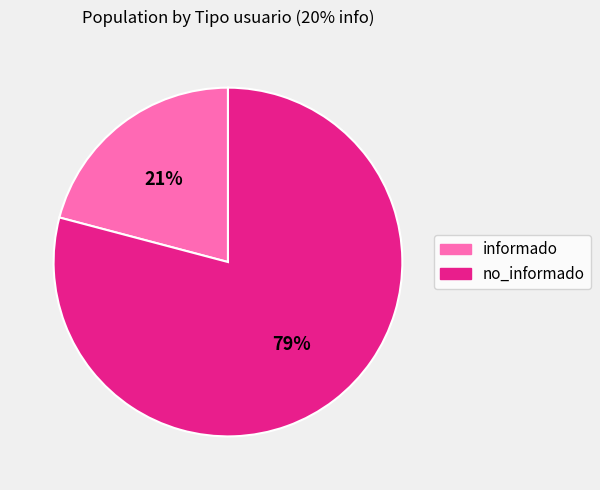

To the nearest percent, what is the difference between the informado and no_informado slice percentages?

58%